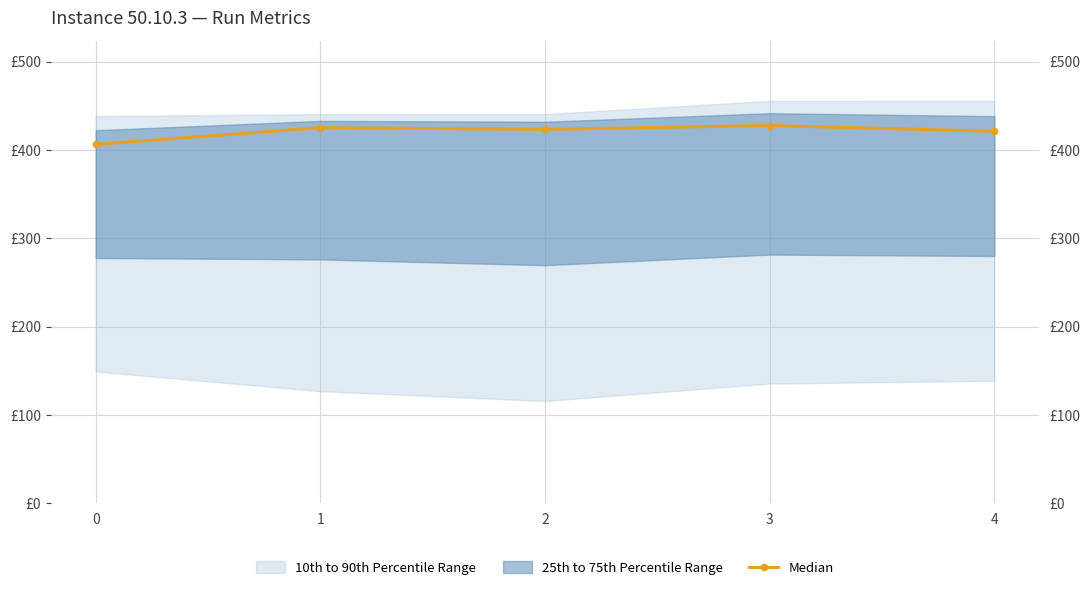

True or false: the data shows 645.5 at 1.

False